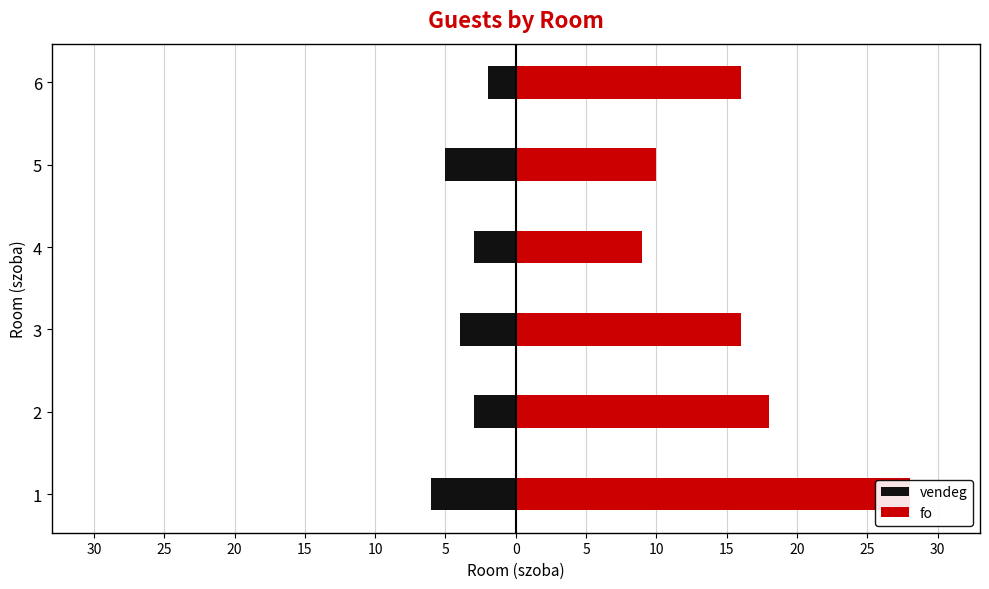

What is the value of the fo bar at the 1st from the left?

28